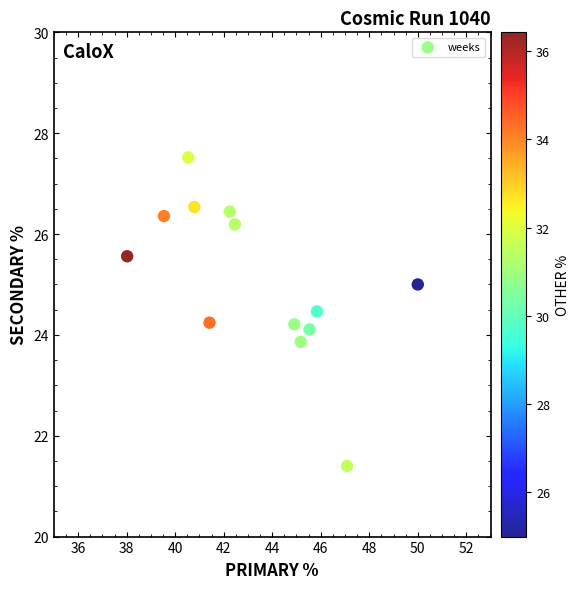

What is the range of X values (max minus min)?

12.0